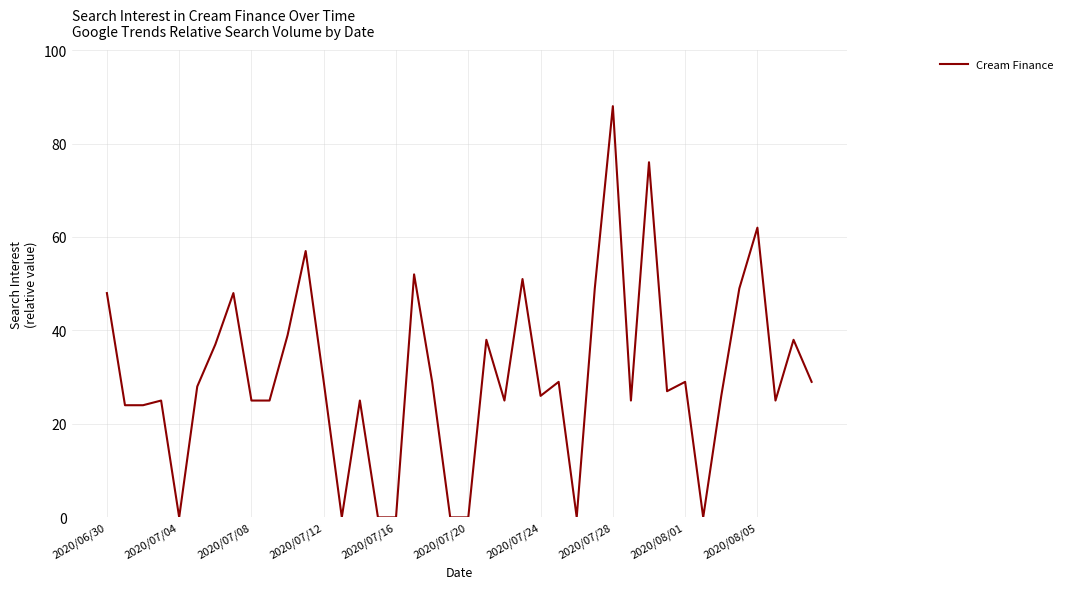

What is the difference between the maximum and minimum values?

88